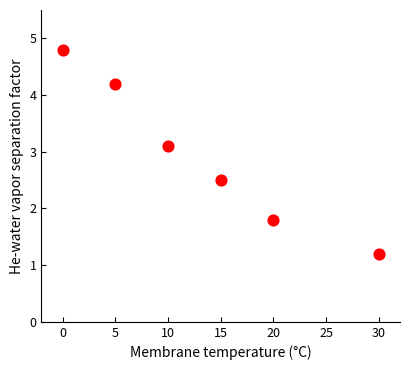

What Y value in the scatter plot is closest to 3?

3.1